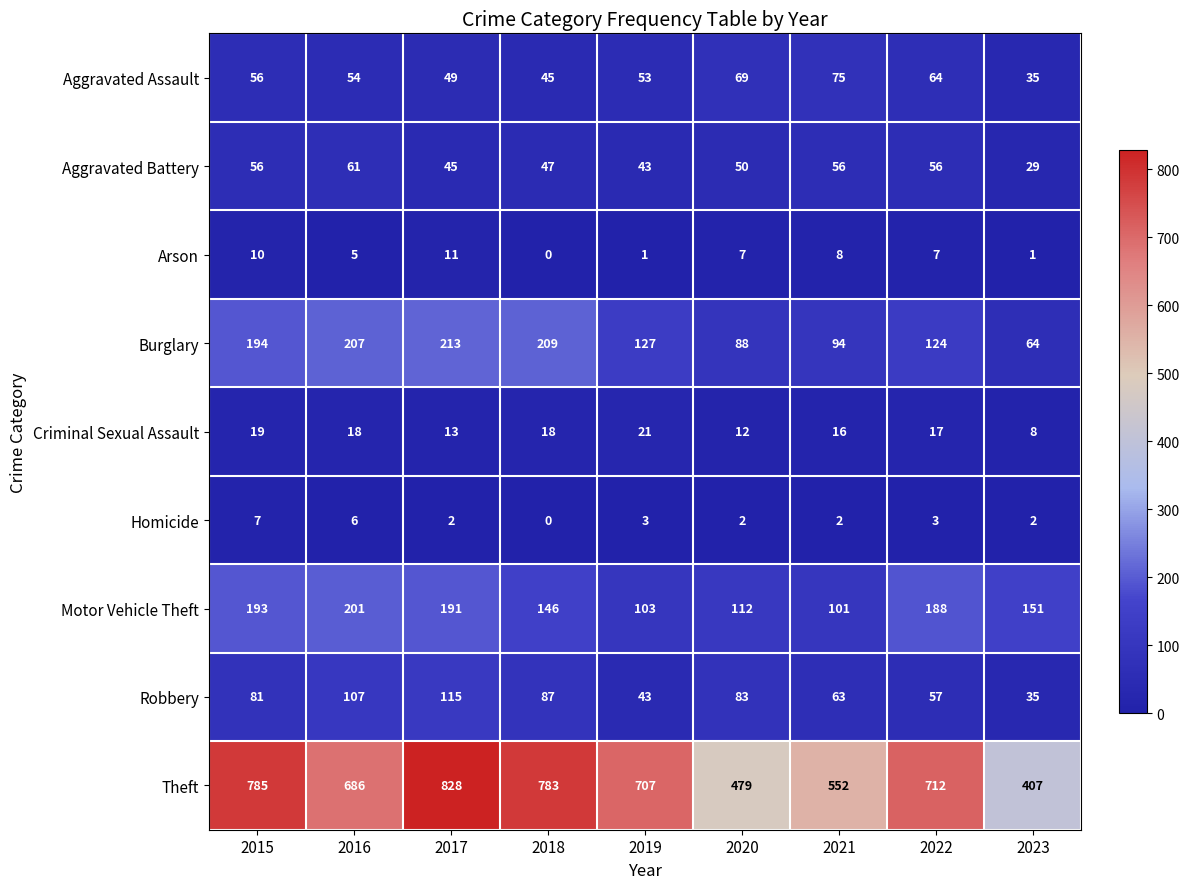

What is the difference between the Theft values at 2016 and 2015?

99